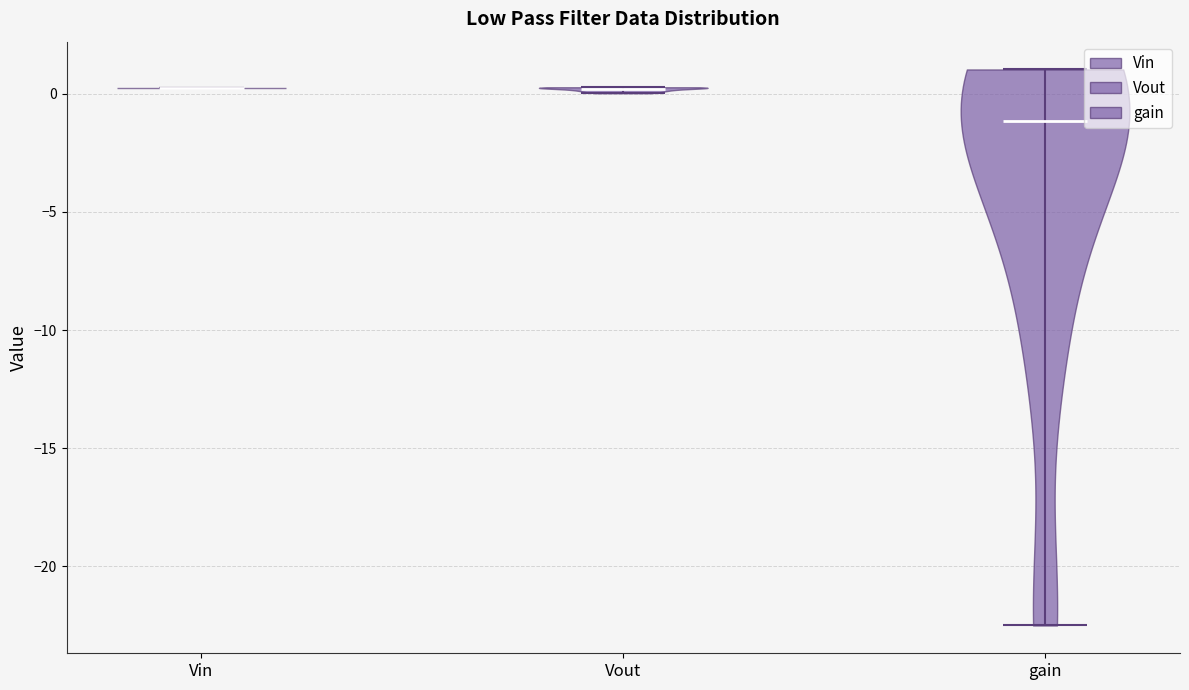

Where does the median line of the violin for Vout sit on the y-axis? The values are not printed on the chart, so give them approximately, as read against the axis.

0.0